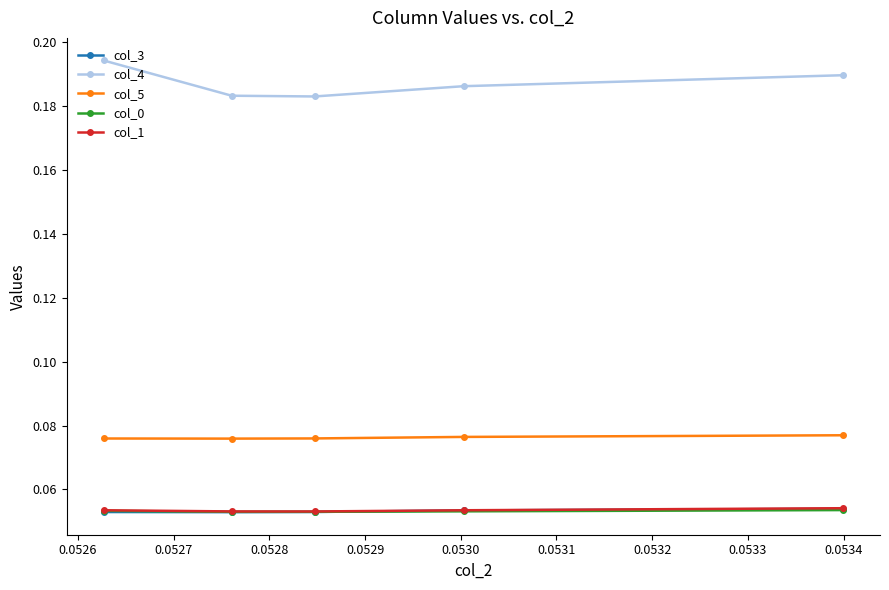

How many col_0 values are between 0 and 1?

5